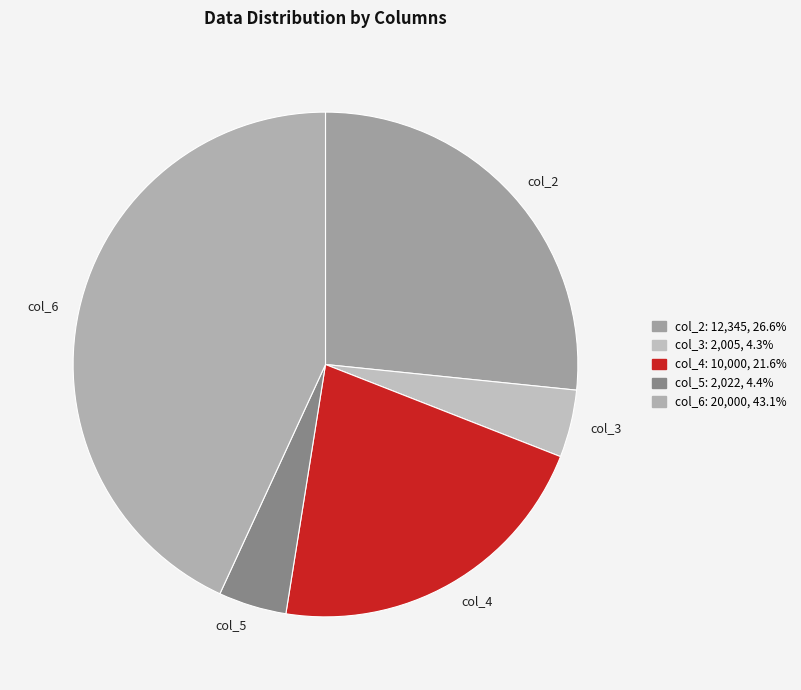

Combined, do col_5 and col_4 account for over 50%?

No